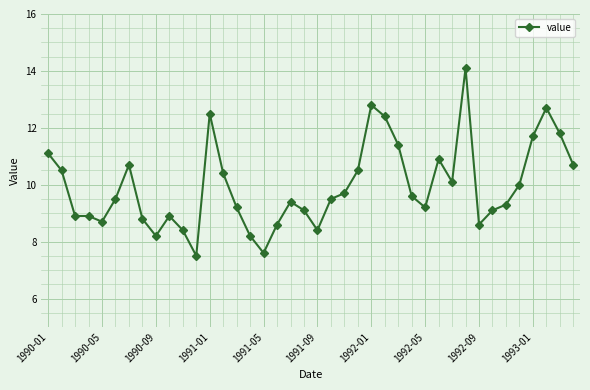

What is the value of the 34th point from the left?

9.1